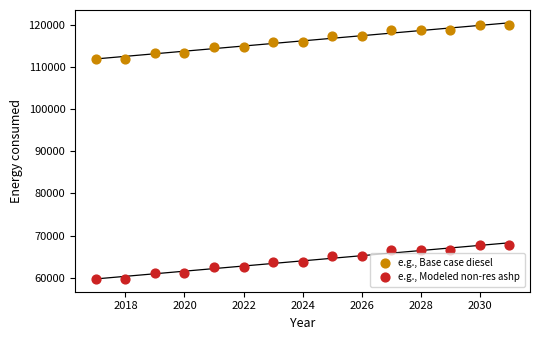

What is the X range (max minus min) for the scatter plot?

14.0